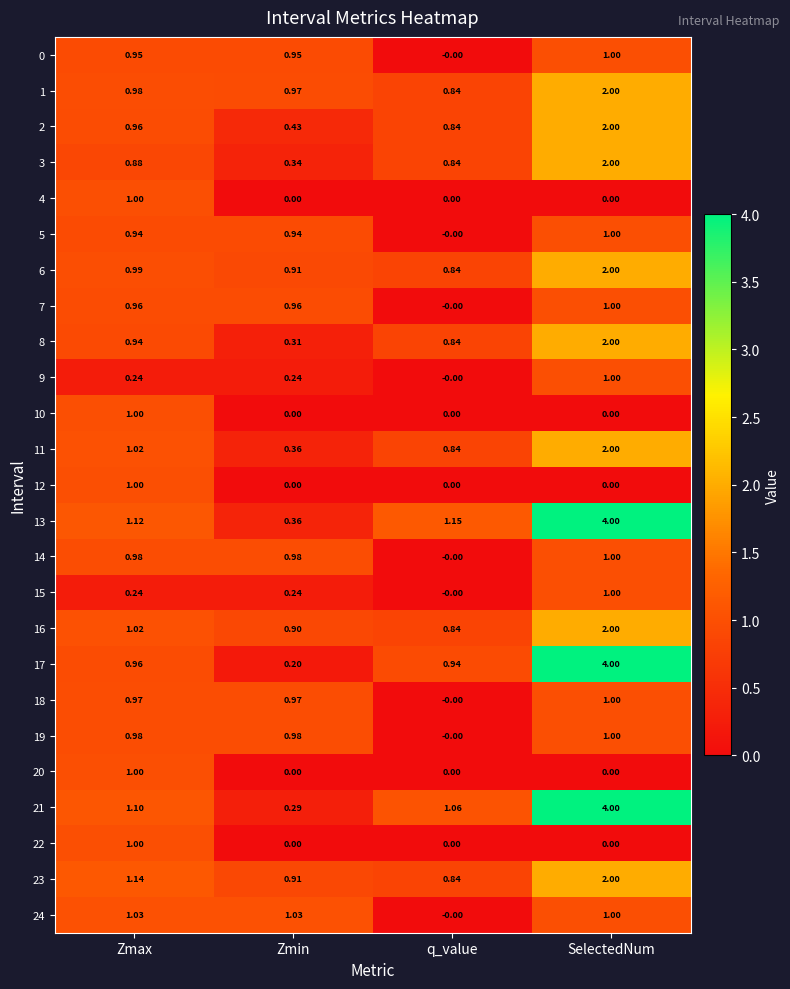

Which category has the highest value across all series?

SelectedNum